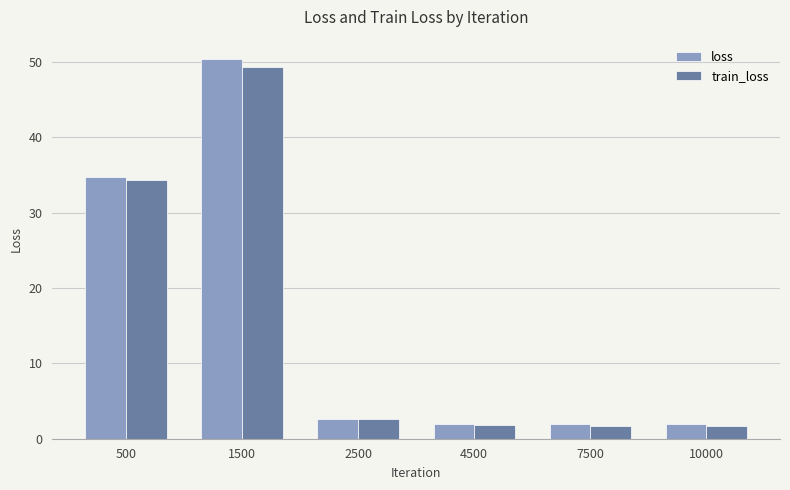

Reading right to left, transcribe all the data shown in this chart.

loss: 10000=1.9	7500=1.9	4500=1.9	2500=2.6	1500=50.4	500=34.7
train_loss: 10000=1.8	7500=1.8	4500=1.8	2500=2.6	1500=49.3	500=34.3